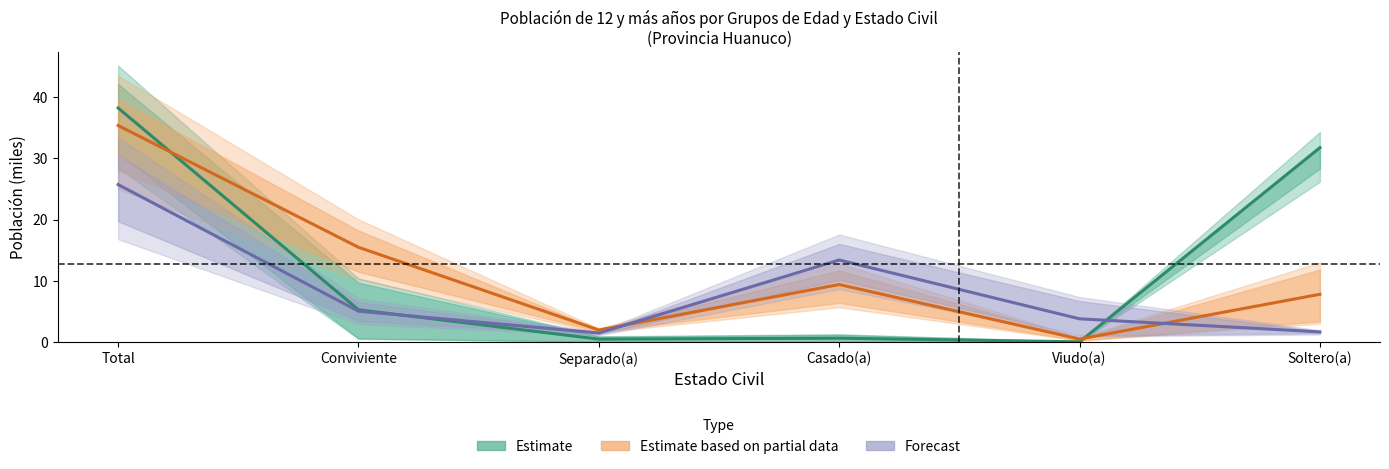

How many lines are shown in the chart?

3